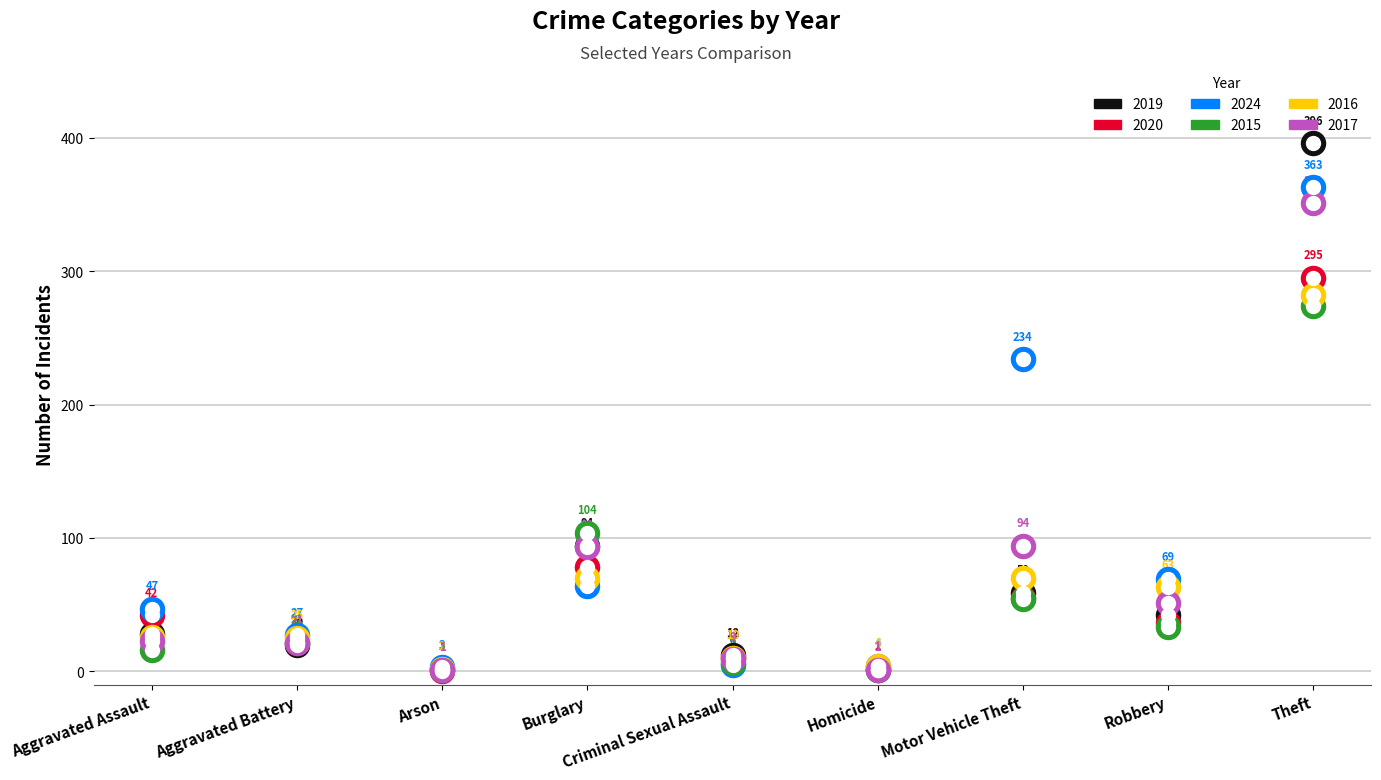

Is the value of 2017 at Arson greater than the value of 2019 at Aggravated Battery?

No